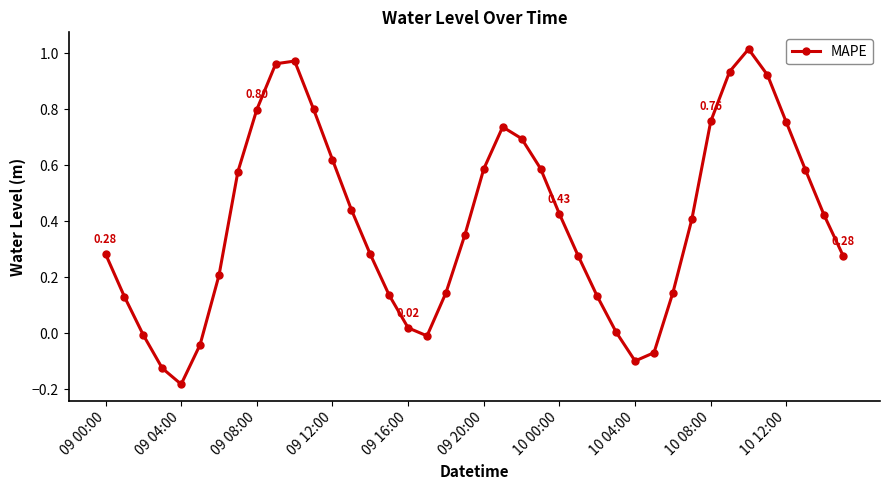

How many distinct data groups are displayed?

1